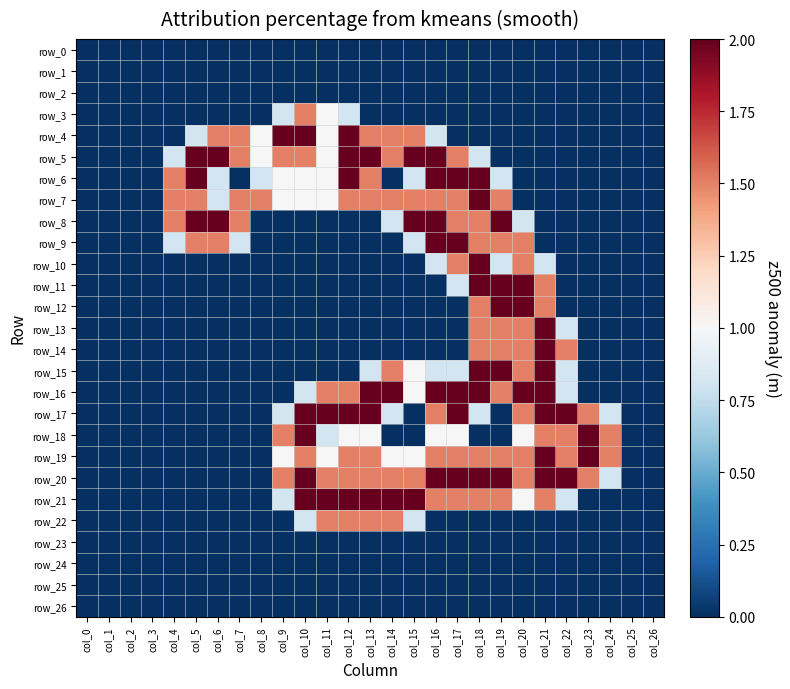

Which series has the largest range (max minus min)?

row_4